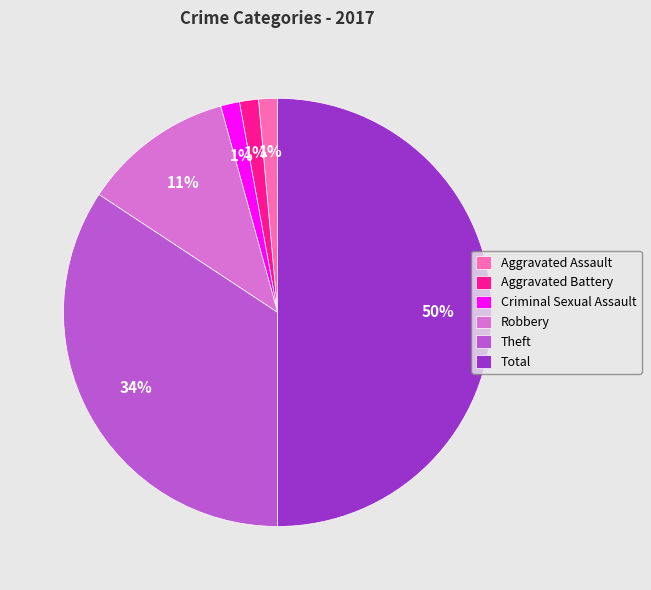

To the nearest percent, what is the combined percentage of Theft and Aggravated Battery?

36%